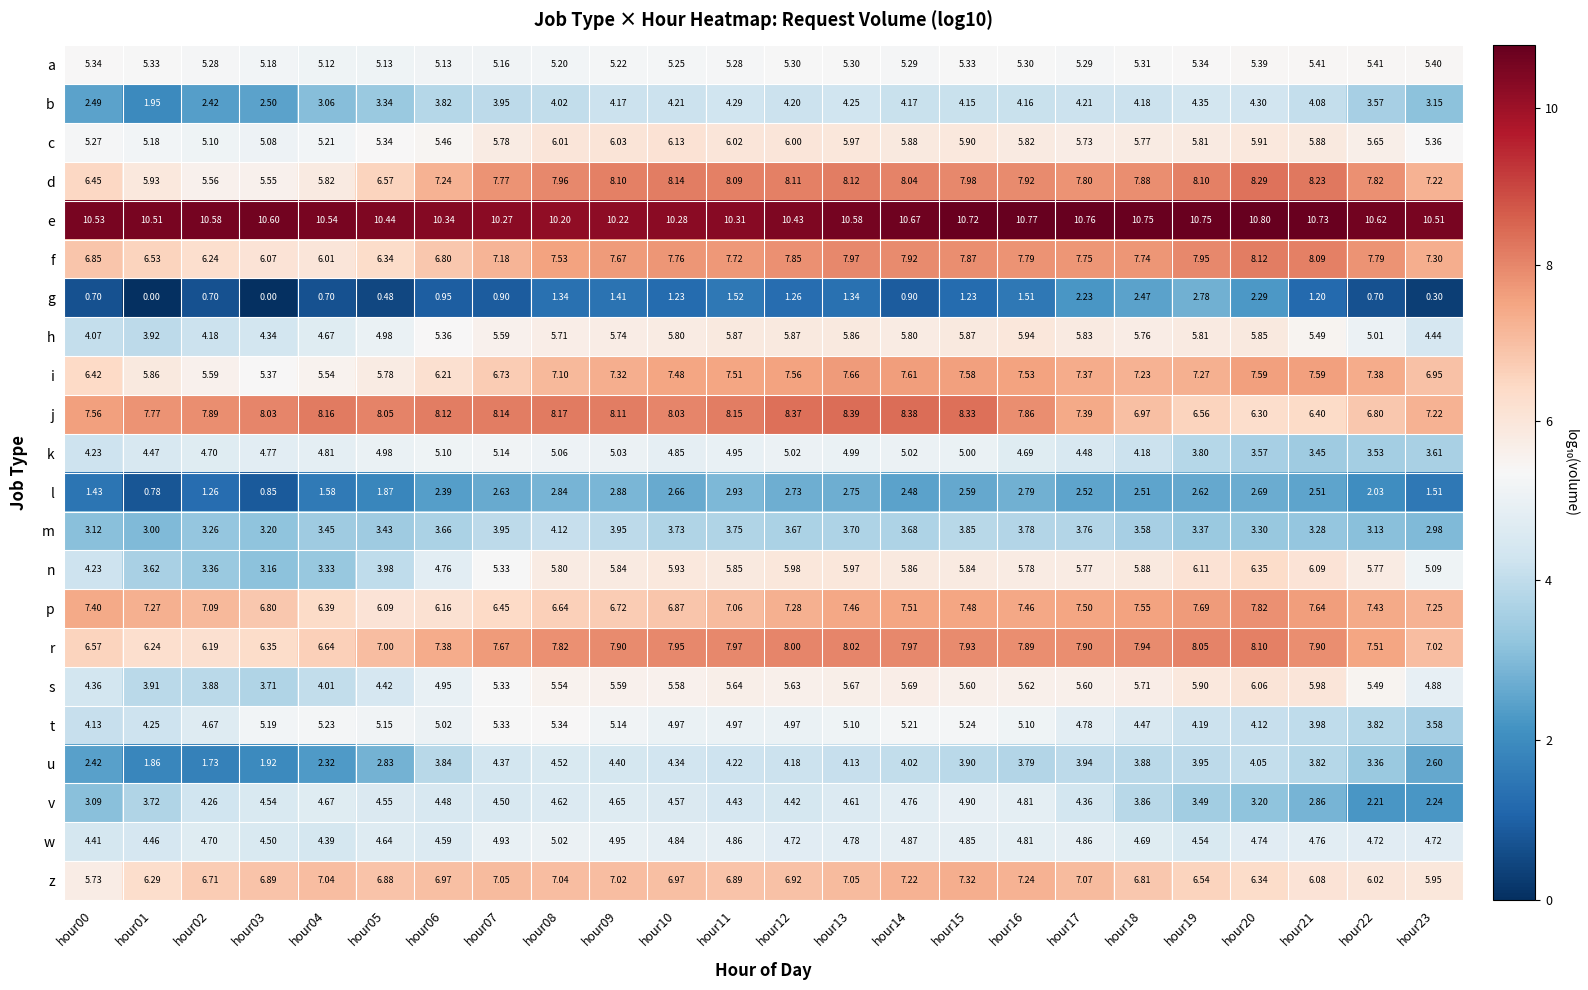

Which series changed the most between hour12 and hour15?

v